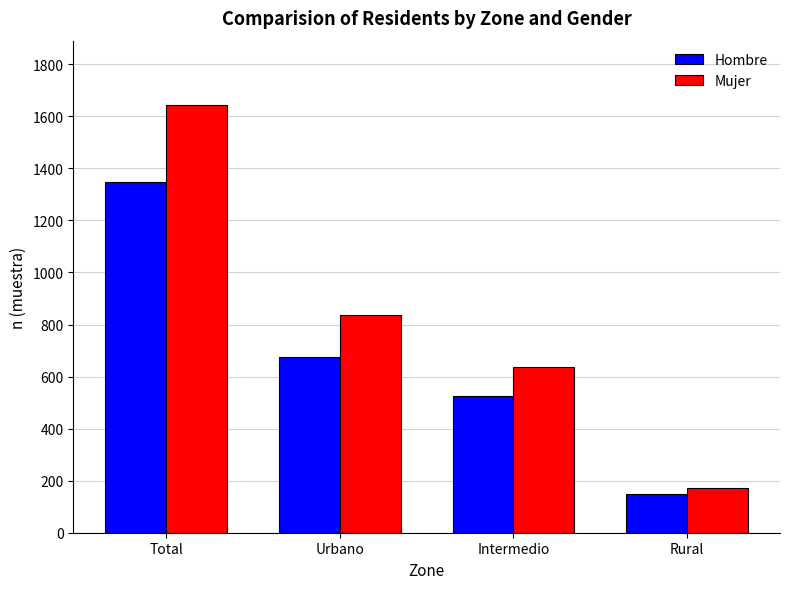

How many values in the Hombre series are below 677?

2